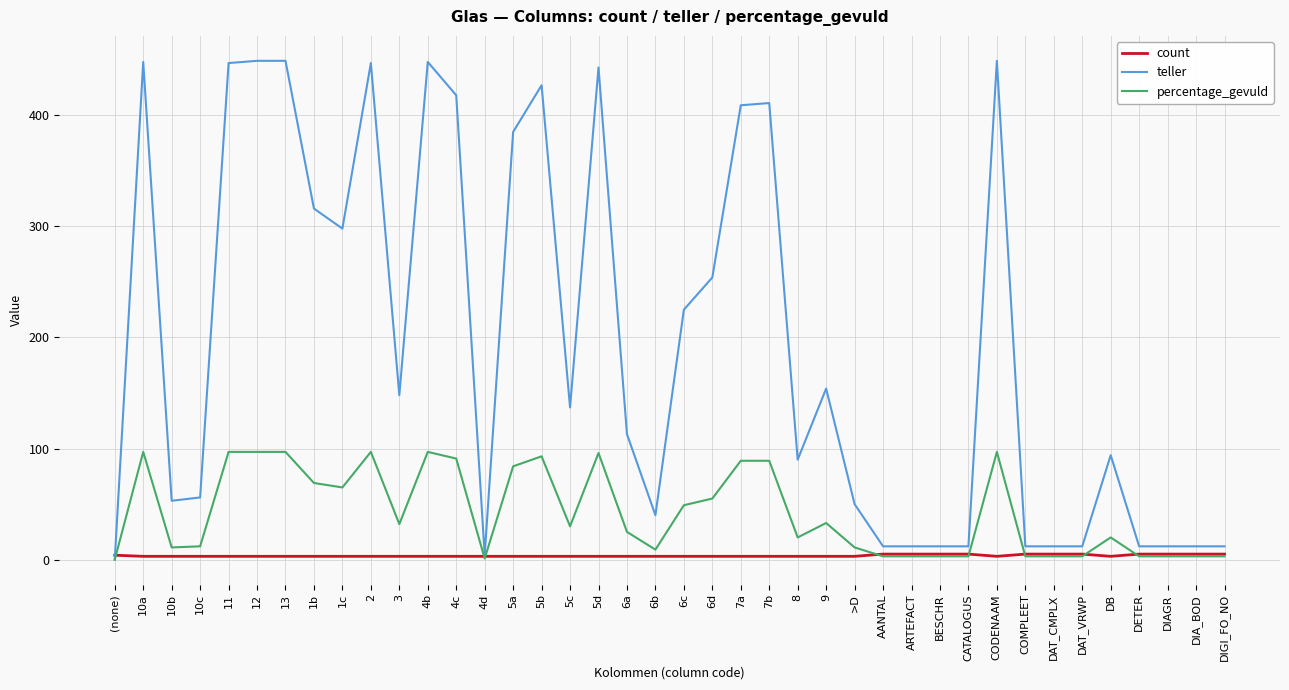

What is the average value of the count series?

4